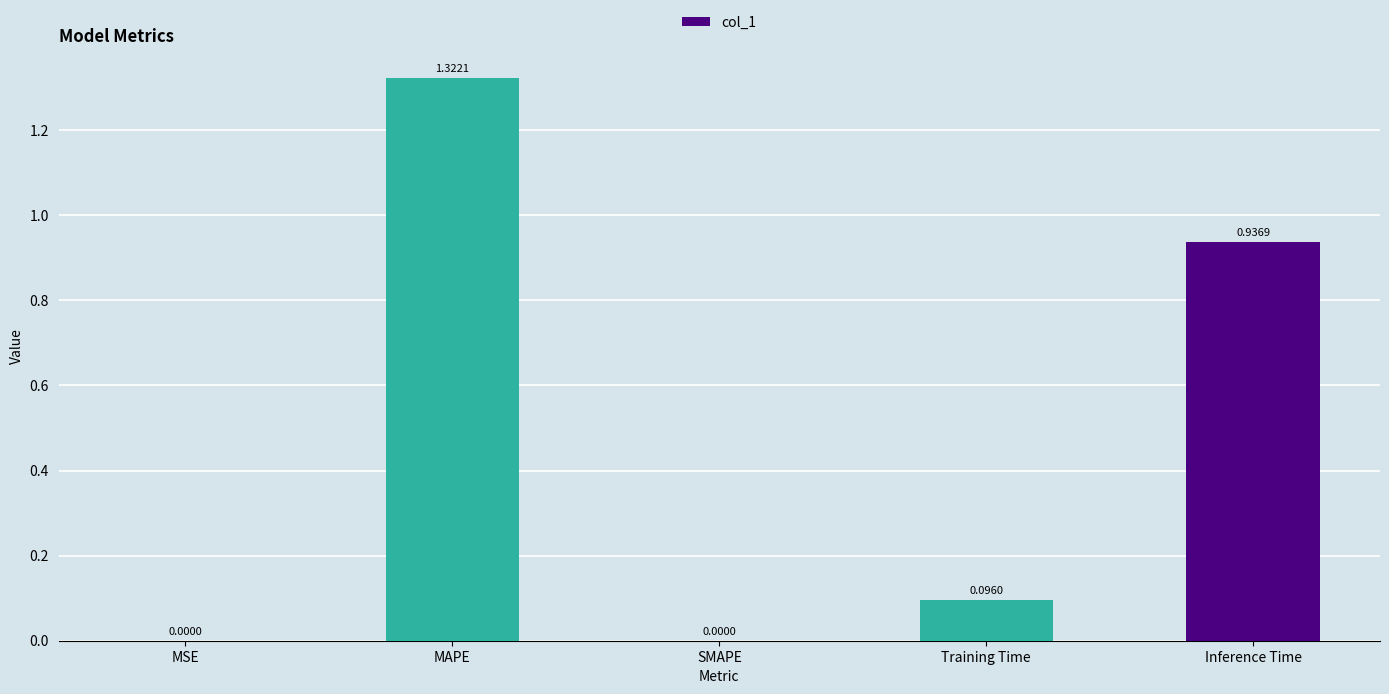

Between Training Time and Inference Time, which is larger?

Inference Time